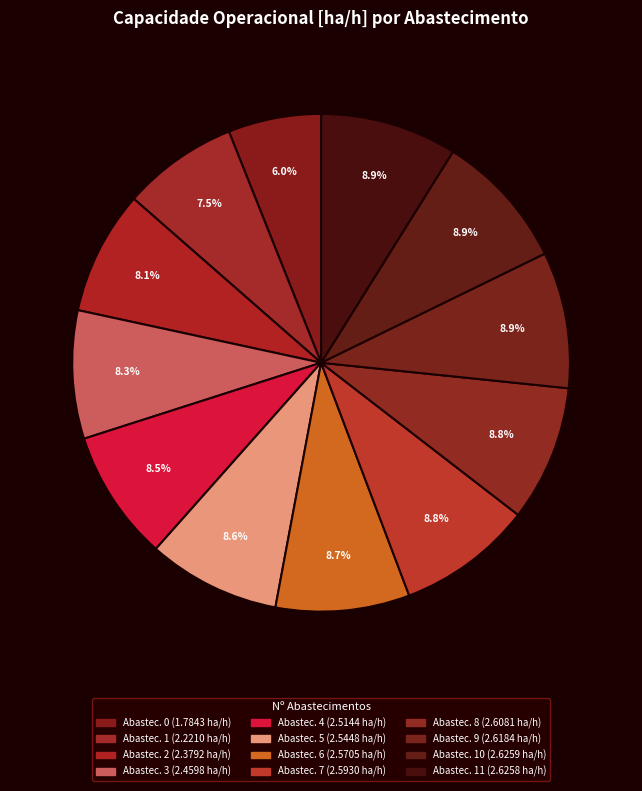

How many segments does this pie chart have?

12